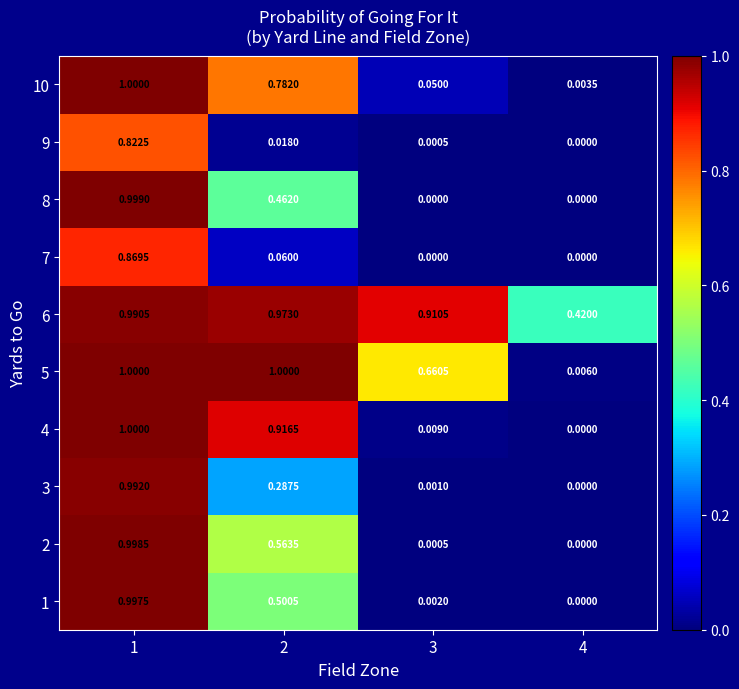

How many values in the 3 series exceed 0?

3